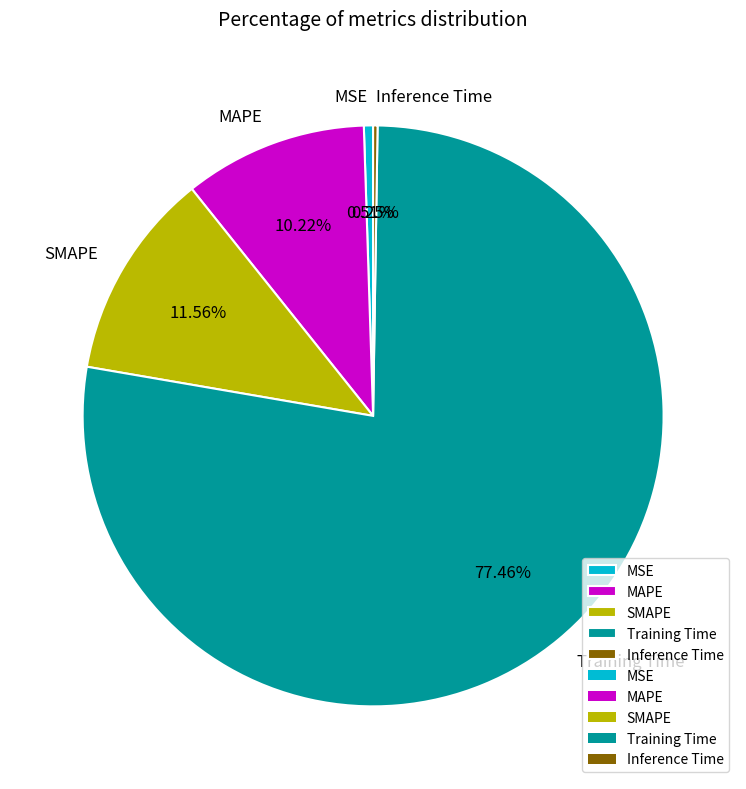

Which slice is the largest?

Training Time